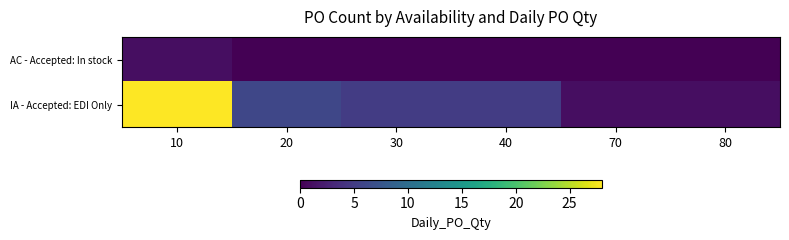

What is the difference between the highest and lowest values at 20?

6